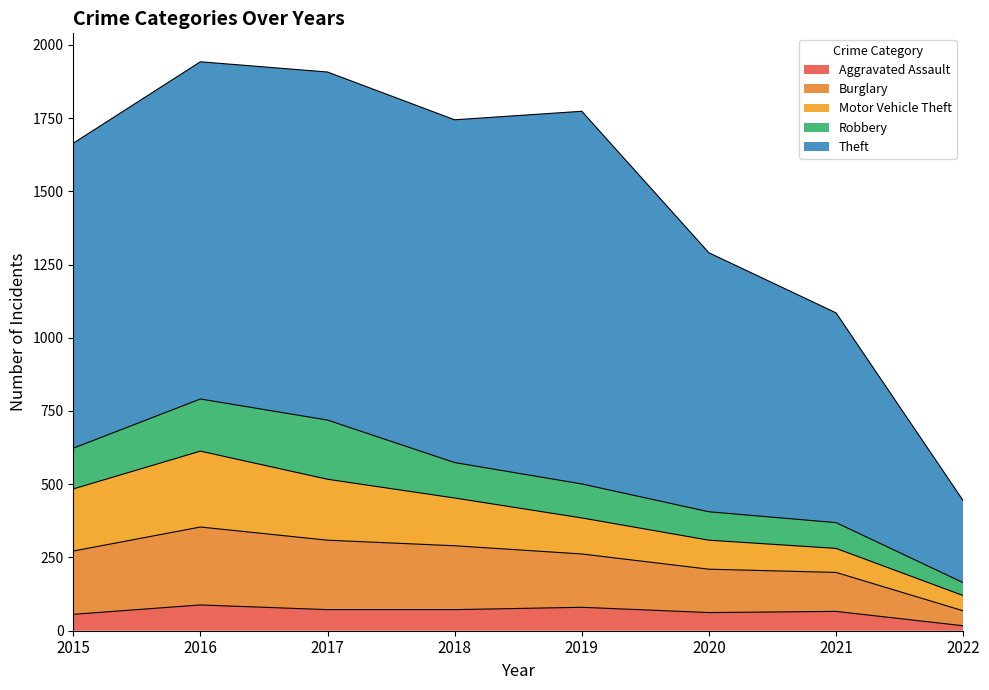

How many interior local valleys does the Theft series have?

1